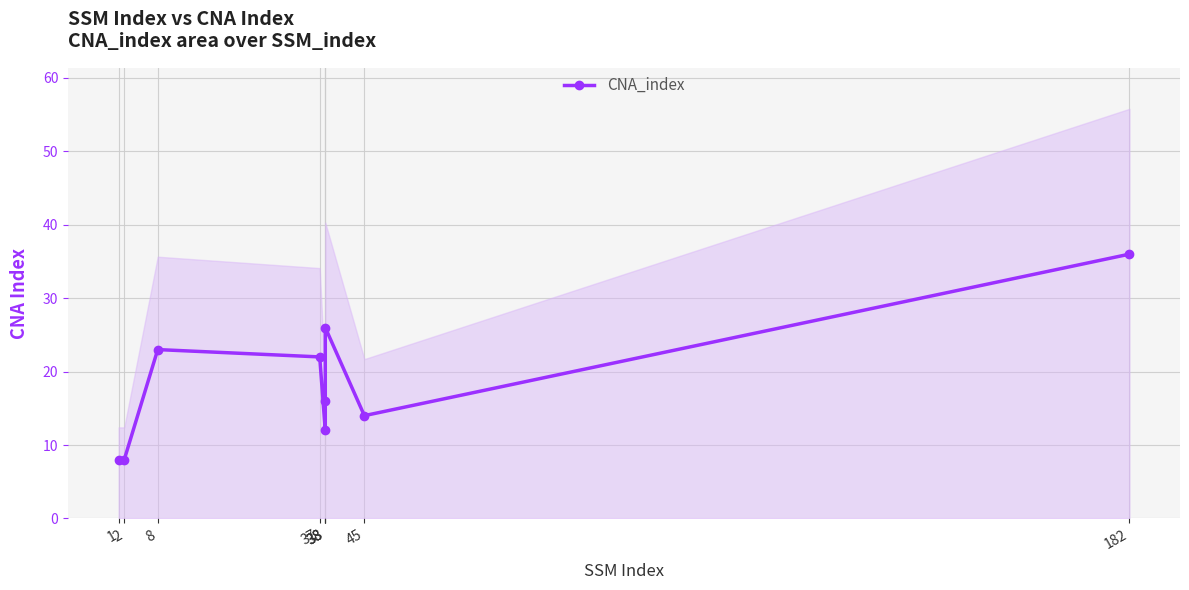

Which category has the lowest value across all series?

1